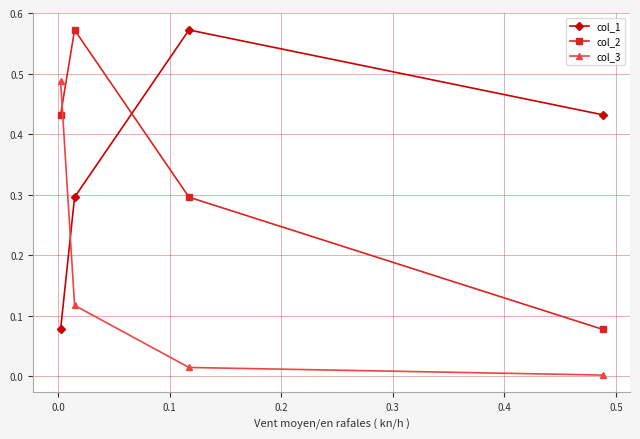

What is the difference between the col_1 values at 0.2 and 0.0?

0.5